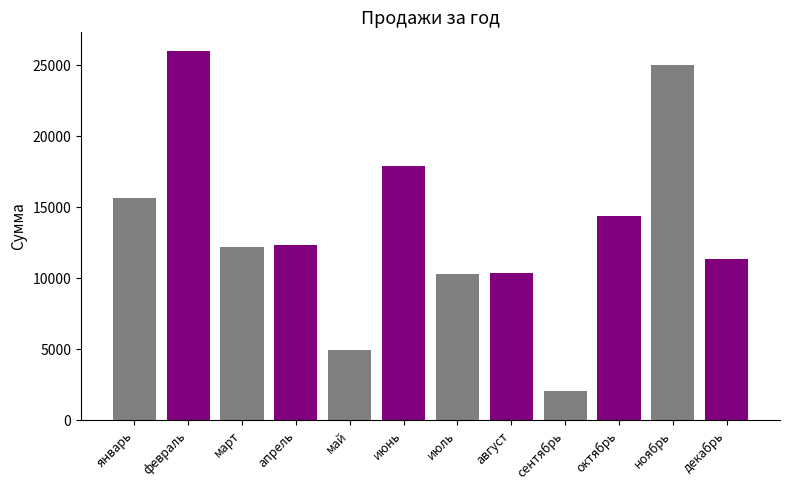

What value does the data have at апрель?

12340